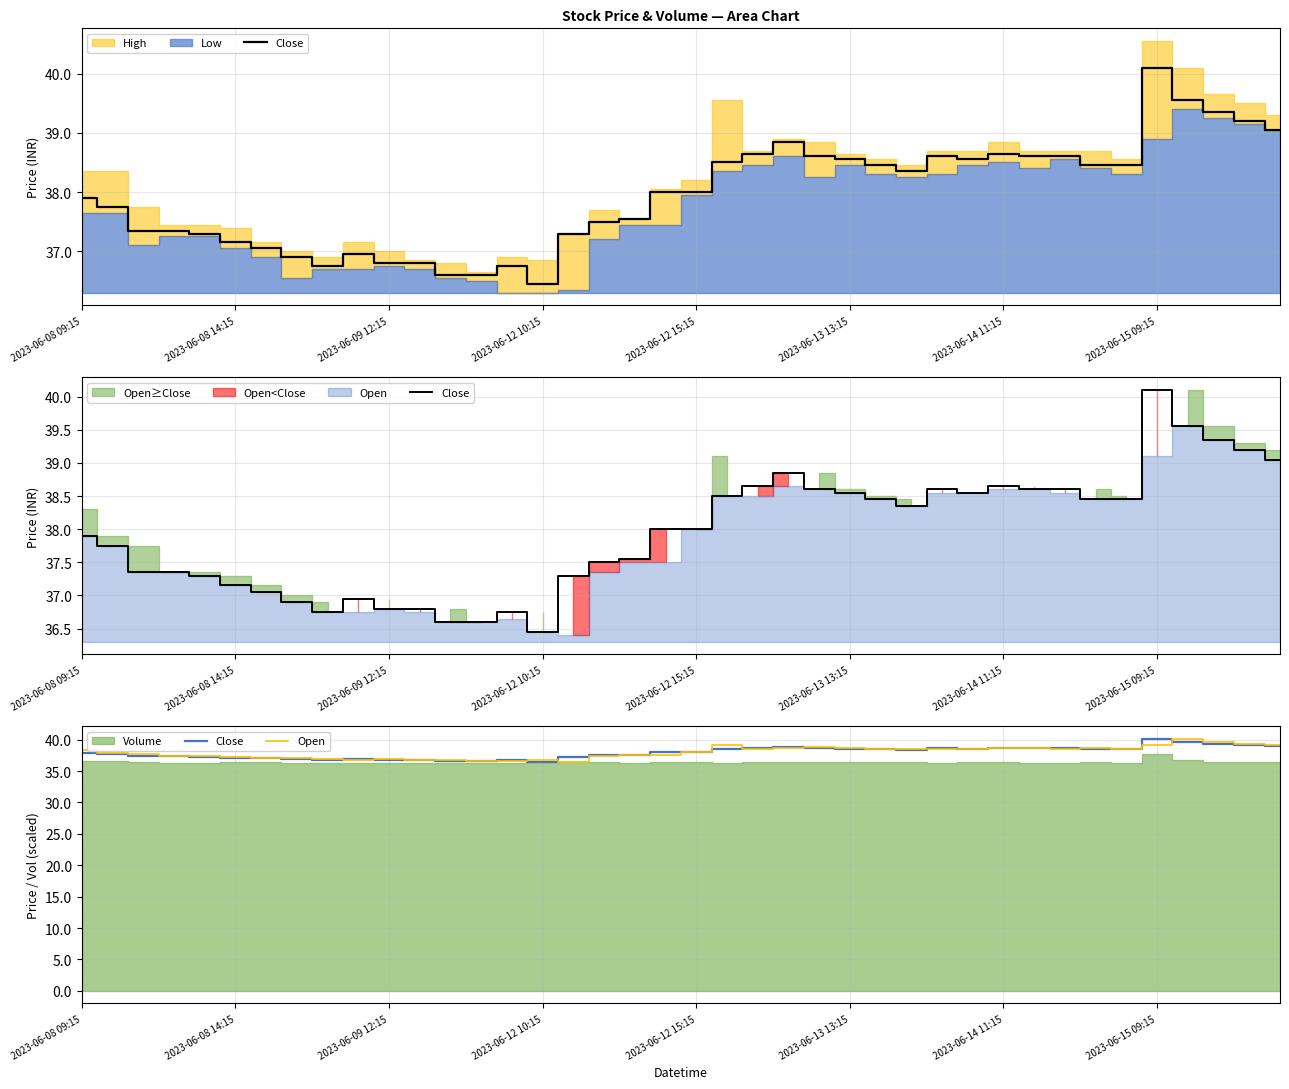

True or false: Open and Close intersect in this chart.

True